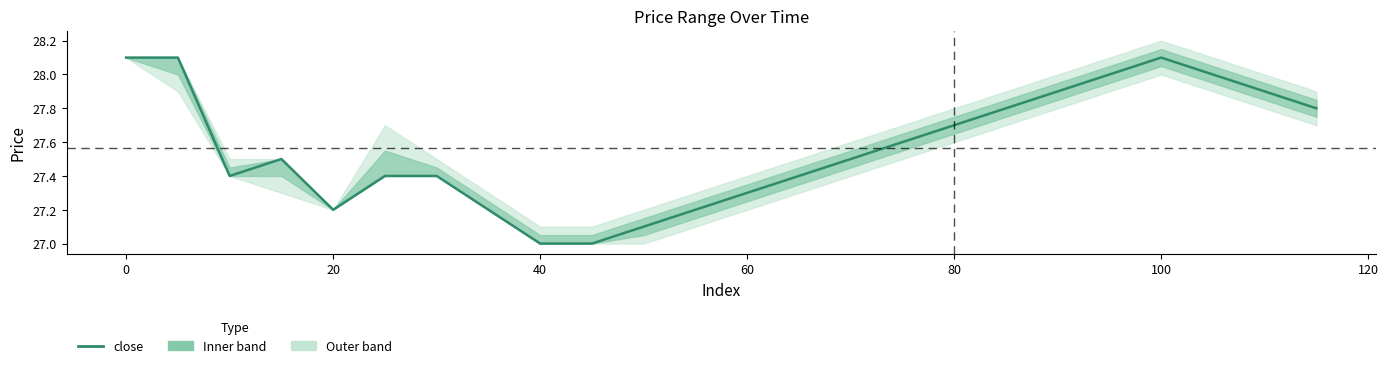

Does the chart display data point markers on the line(s)?

No